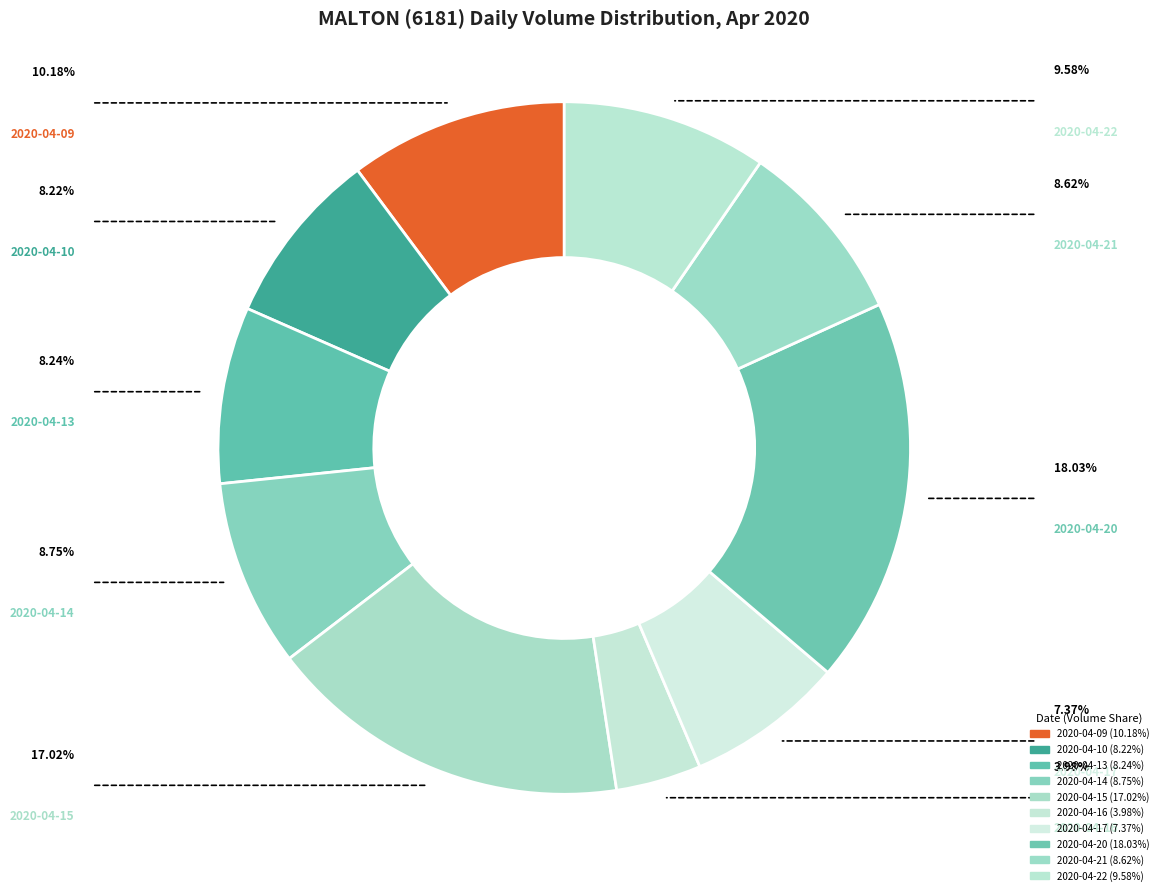

Count the number of slices in the pie.

10